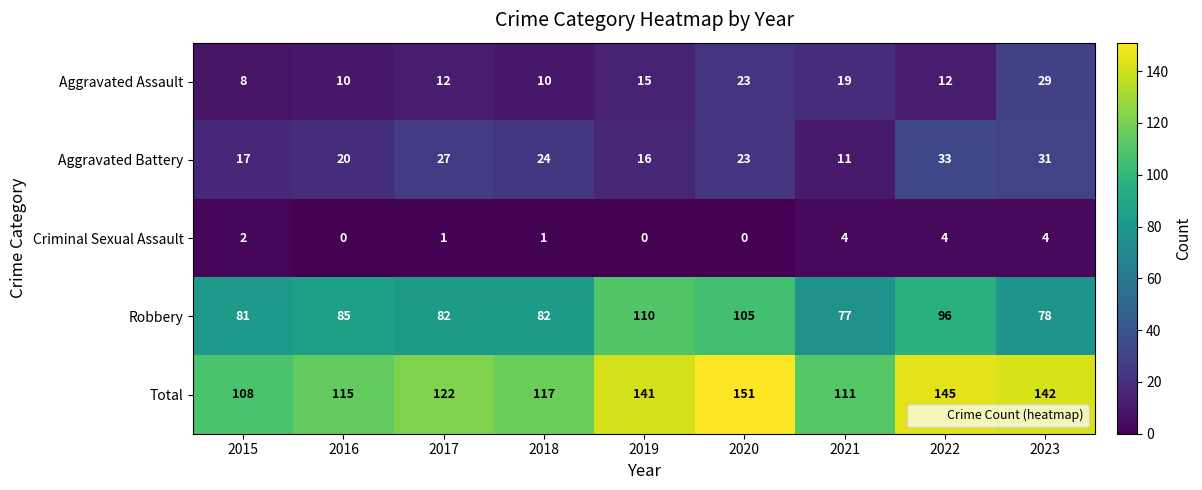

What is the difference between the Aggravated Battery values at 2018 and 2015?

7